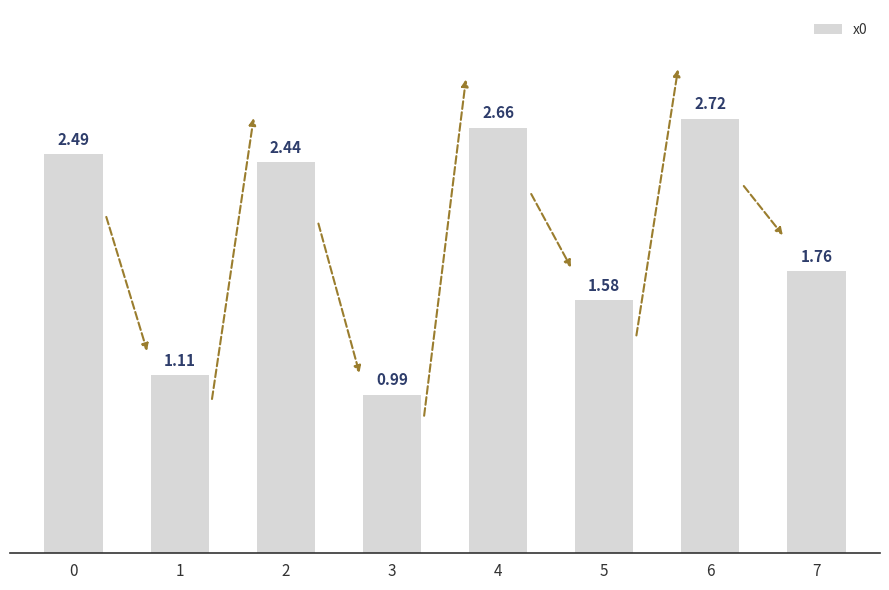

Rank the categories by value from lowest to highest.

3, 1, 5, 7, 2, 0, 4, 6